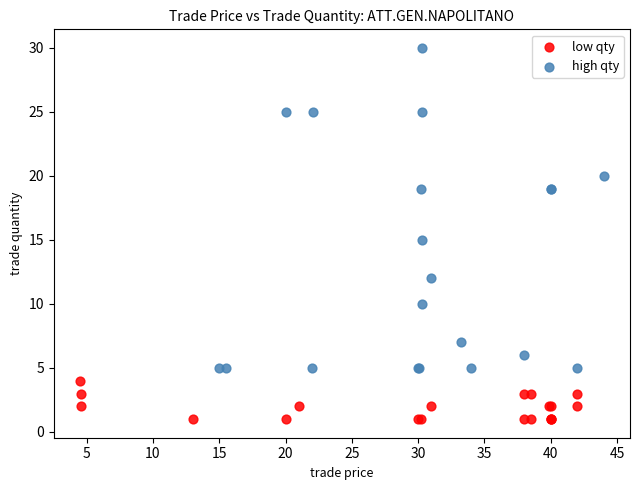

Which series reaches the maximum Y coordinate?

high qty